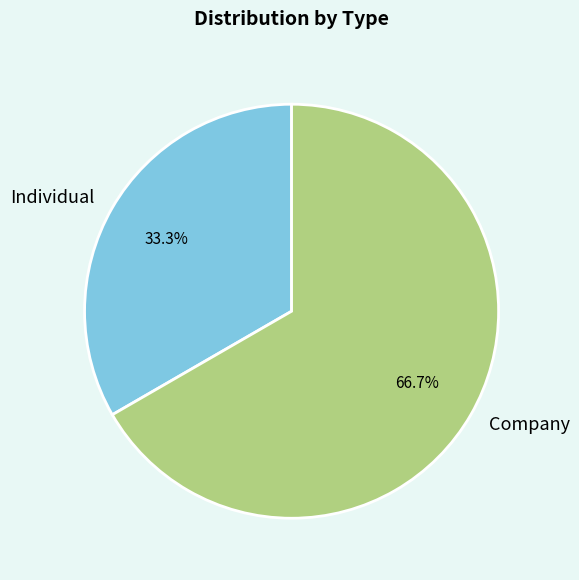

To the nearest percent, what portion does Individual represent?

33%